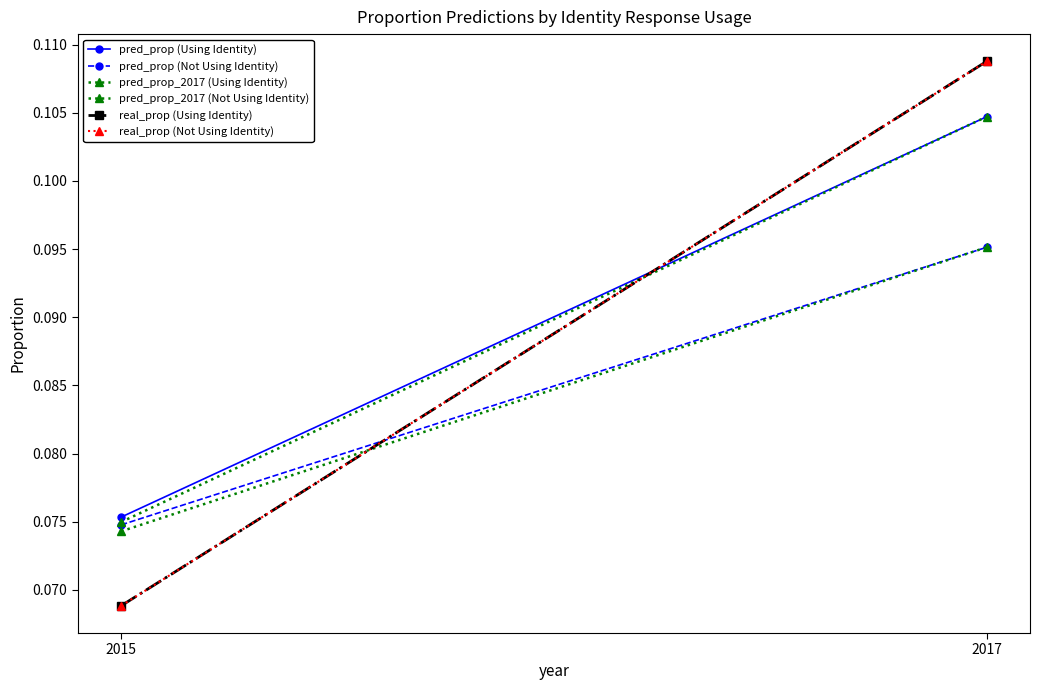

The pred_prop (Not Using Identity) series shows 0.0 at 2015. True or false?

False